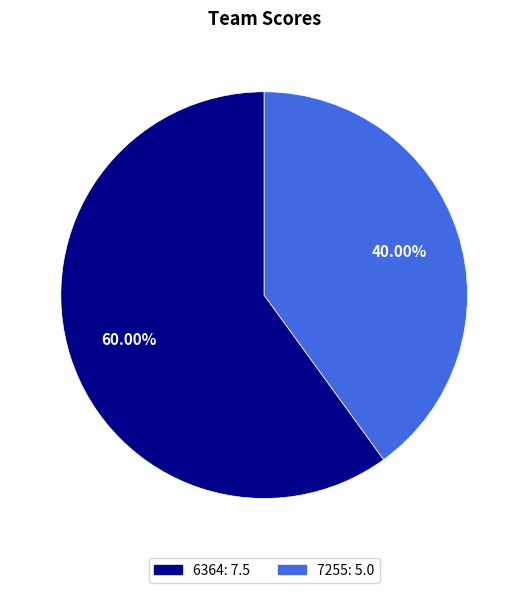

Is the sum of 6364 and 7255 greater than half?

Yes